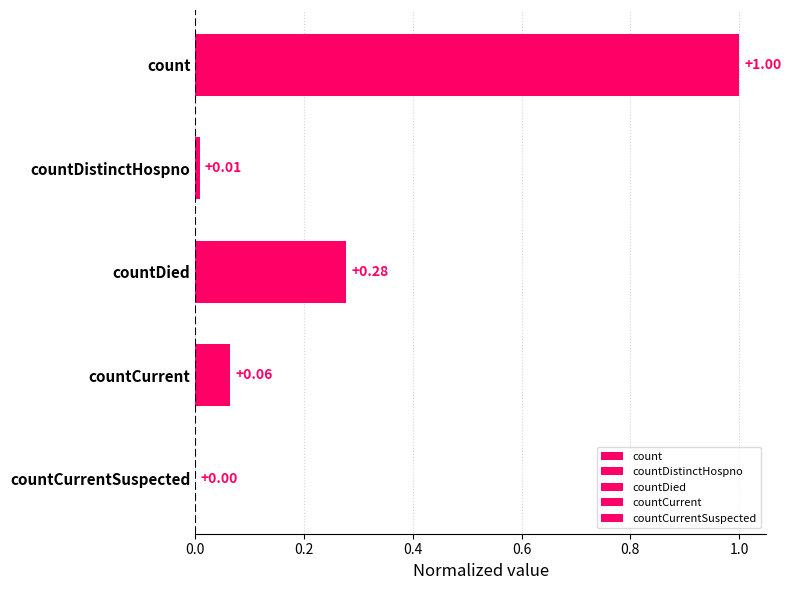

What is the change in value from count to countDistinctHospno?

-1.0